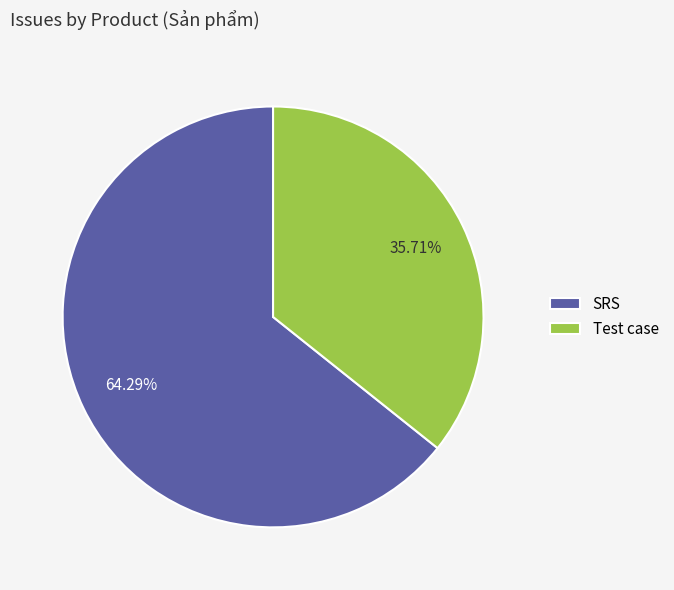

Rank the categories by value from highest to lowest.

SRS, Test case